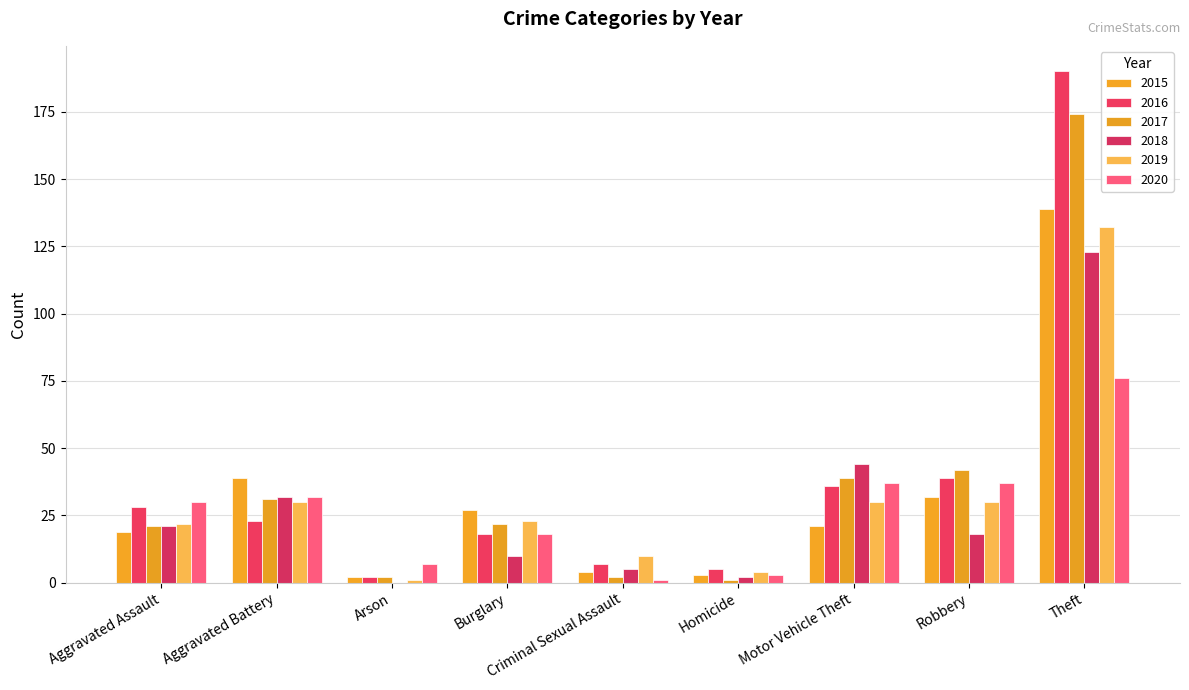

Rank the categories by 2019 value from highest to lowest.

Theft, Aggravated Battery, Motor Vehicle Theft, Robbery, Burglary, Aggravated Assault, Criminal Sexual Assault, Homicide, Arson